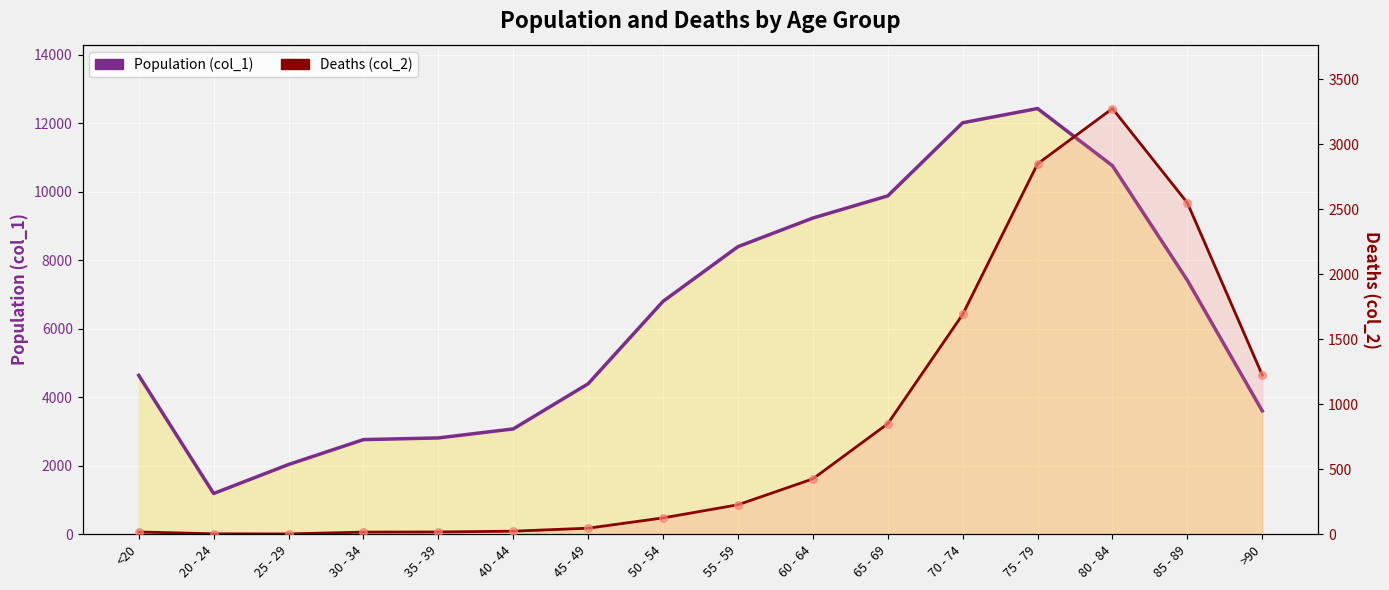

What are all the series names shown in the legend?

Population (col_1), Deaths (col_2)